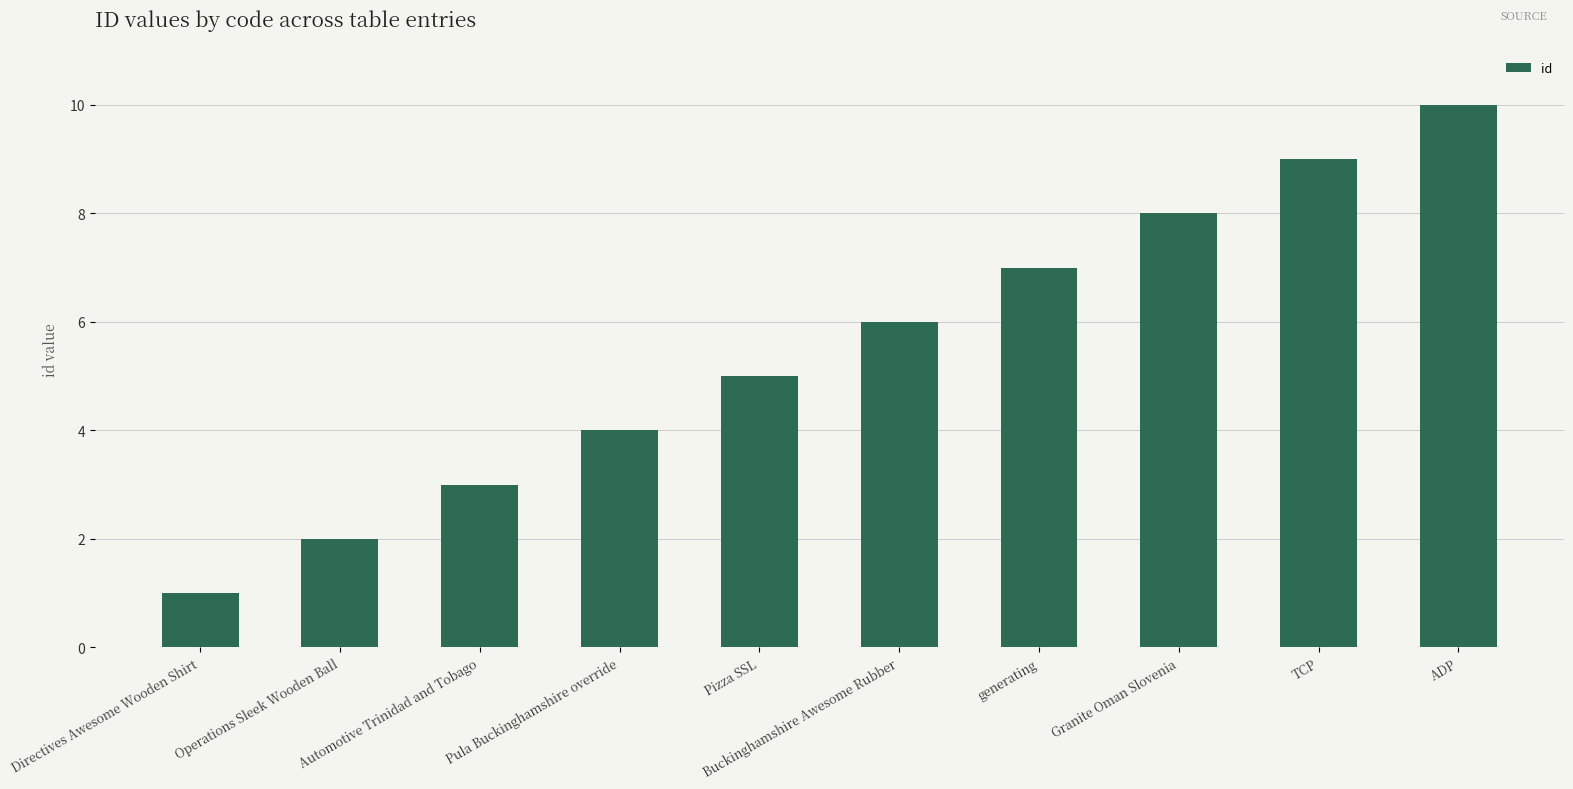

What is the approximate value at Buckinghamshire Awesome Rubber?

6